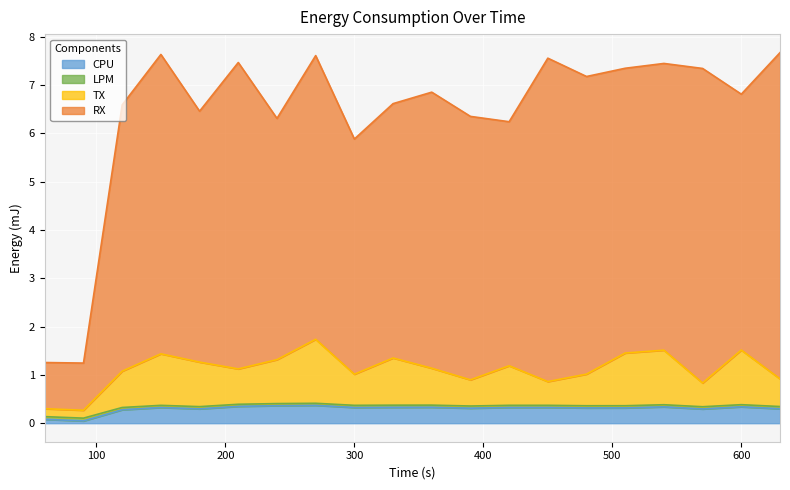

Count the number of data series in this chart.

4